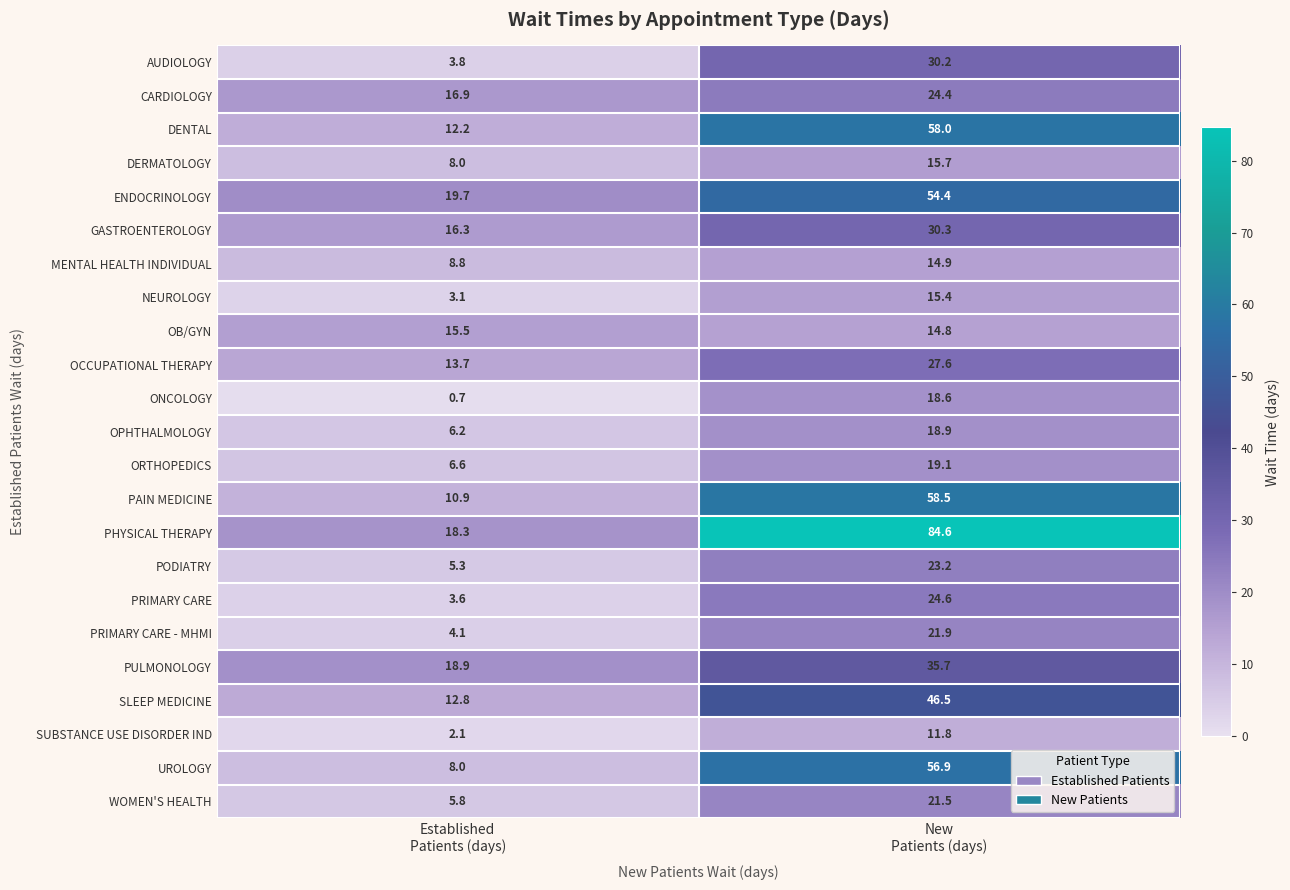

What is the highest value of the PRIMARY CARE series?

24.6